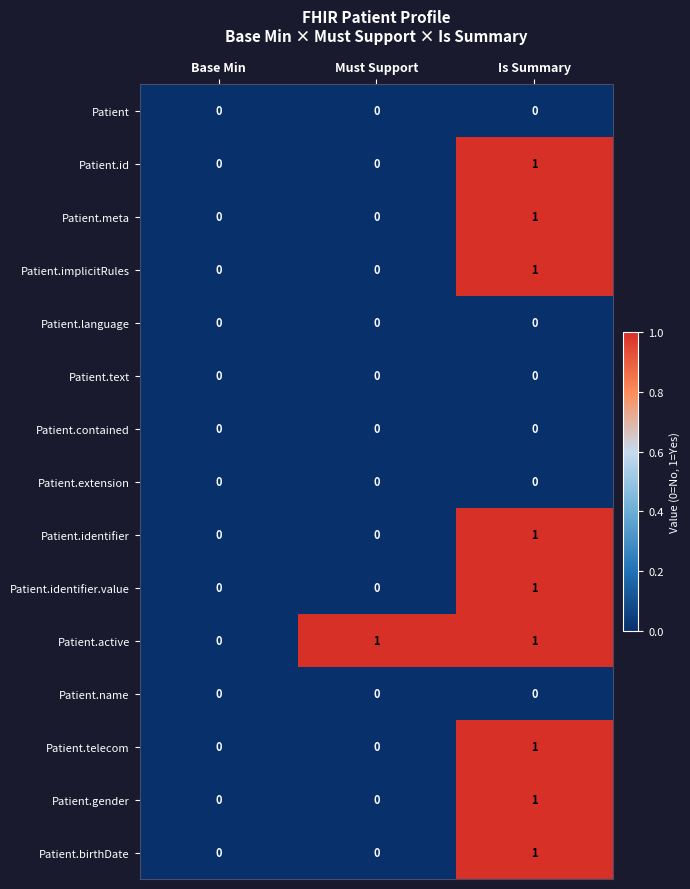

How many Patient.birthDate values are between 0 and 1?

3